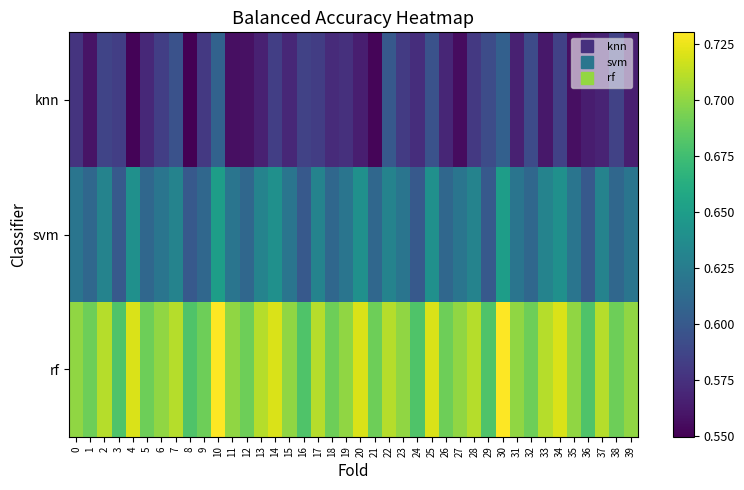

Rank the series by their maximum value, from lowest to highest.

knn, svm, rf